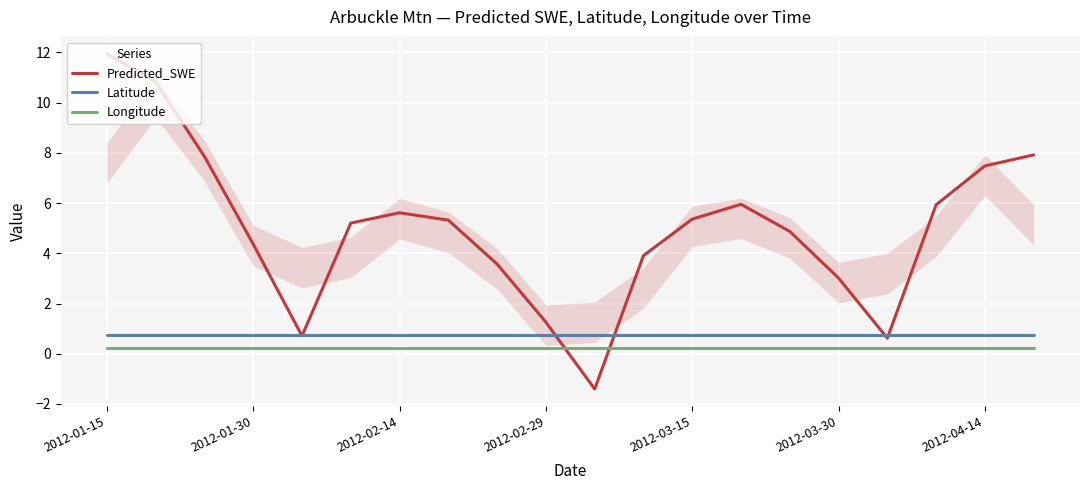

How many intersections are there between Predicted_SWE and Longitude?

2